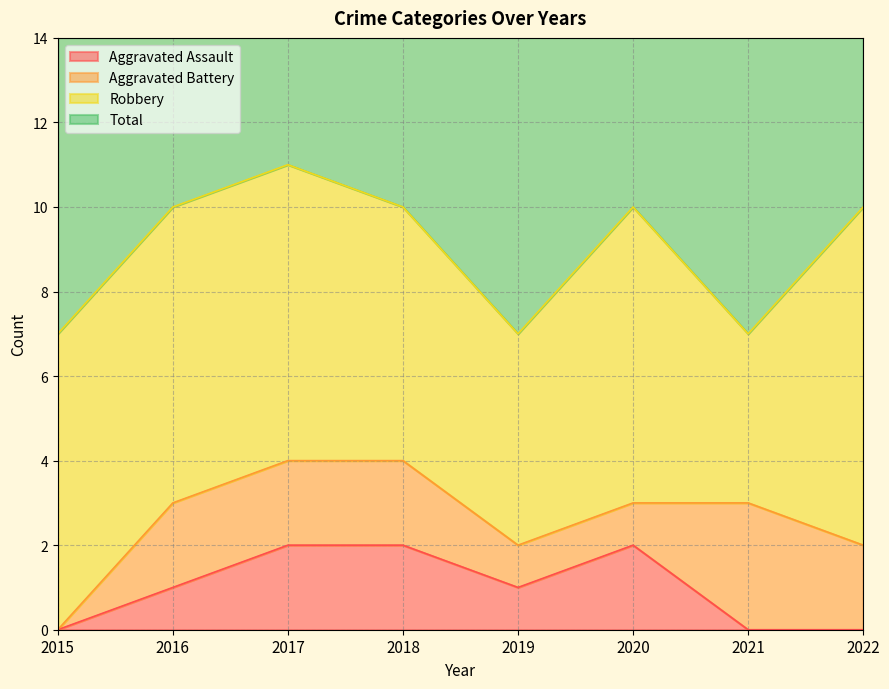

What is the sum of all Total values?

72